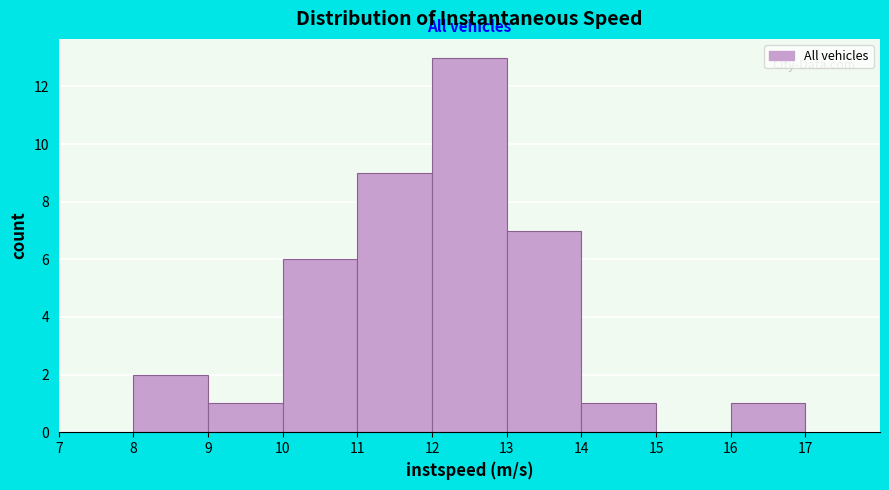

Reading left to right, transcribe this chart: for each bar, give the range it covers on the x-axis and its height. The values are not printed on the chart, so give them approximately, as read against the axis.

7 to 8: 0
8 to 9: 2
9 to 10: 1
10 to 11: 6
11 to 12: 9
12 to 13: 13
13 to 14: 7
14 to 15: 1
15 to 16: 0
16 to 17: 1